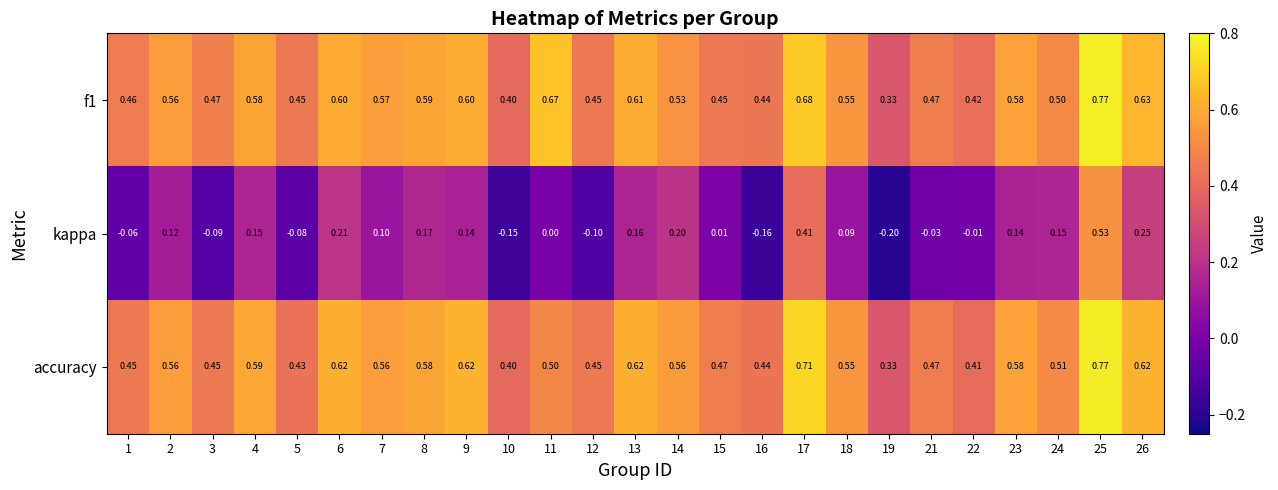

Which series has the largest range (max minus min)?

kappa